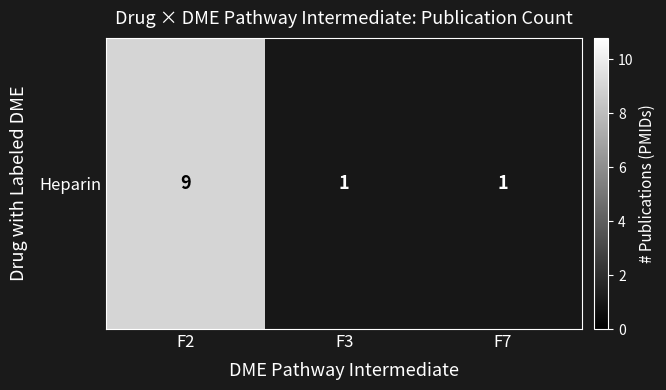

Reading right to left, extract all data points from this chart.

1	1	9